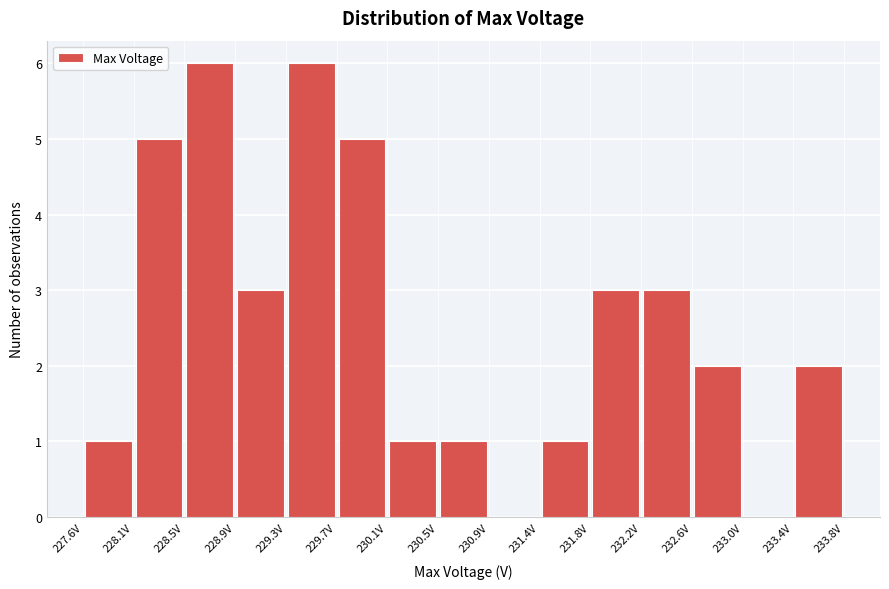

How tall is the bar that spans 233.40 to 233.85 on the x-axis? Neither the bar edges nor the heights are printed on the chart, so give them approximately, as read against the axes.

2